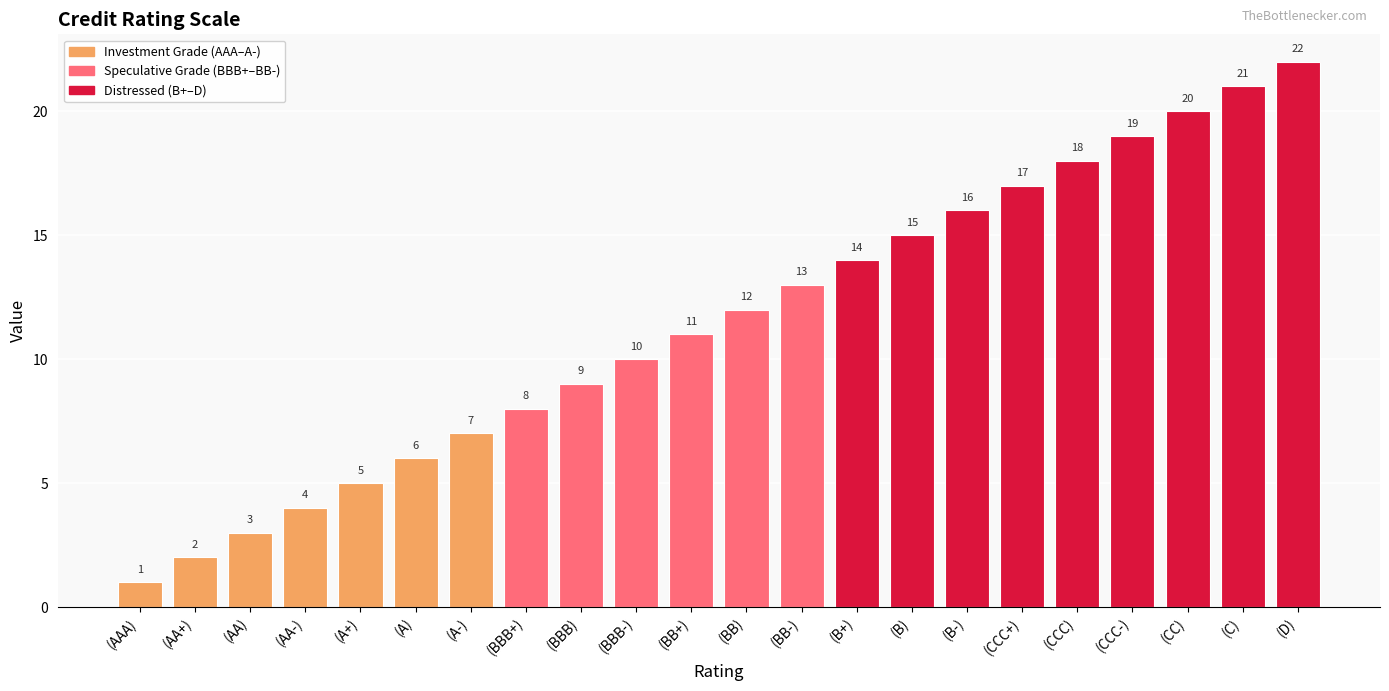

What is the maximum value shown in the chart?

22